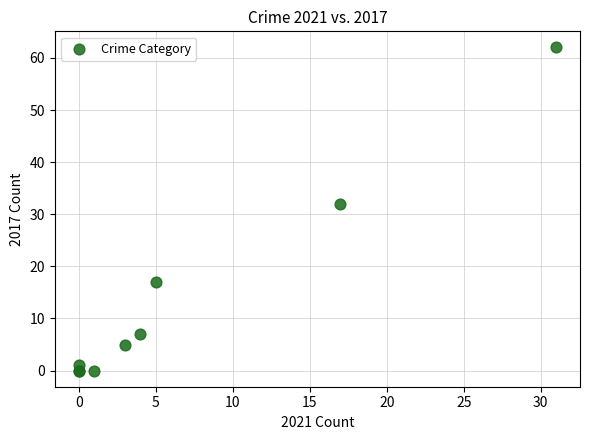

What Y value in the scatter plot is closest to 31?

32